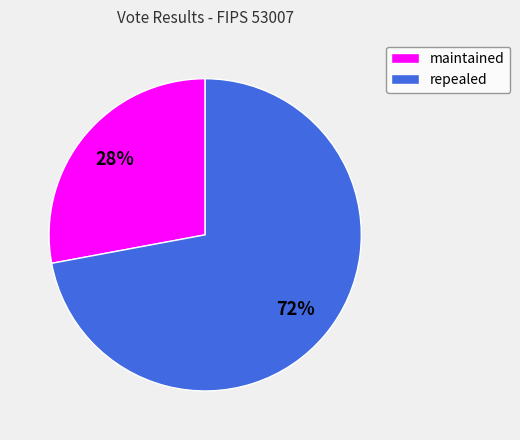

What is the largest slice in the pie chart?

repealed